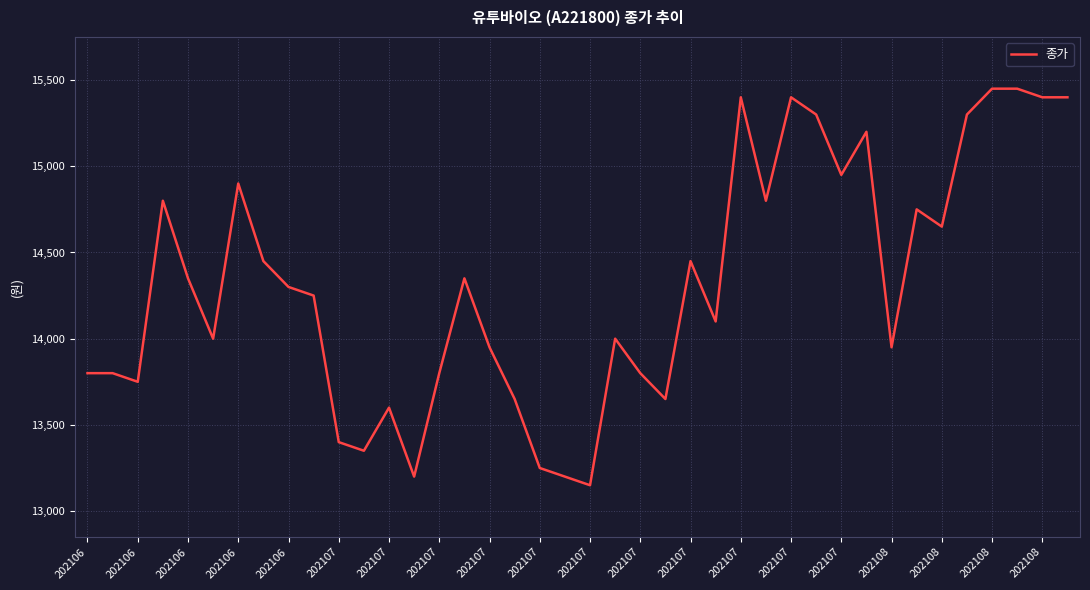

True or false: there are more than 1 points higher than both neighbors.

True